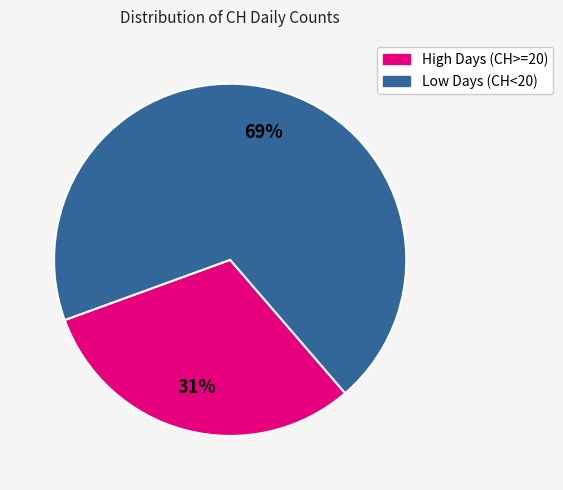

Does any single category account for the majority?

Yes